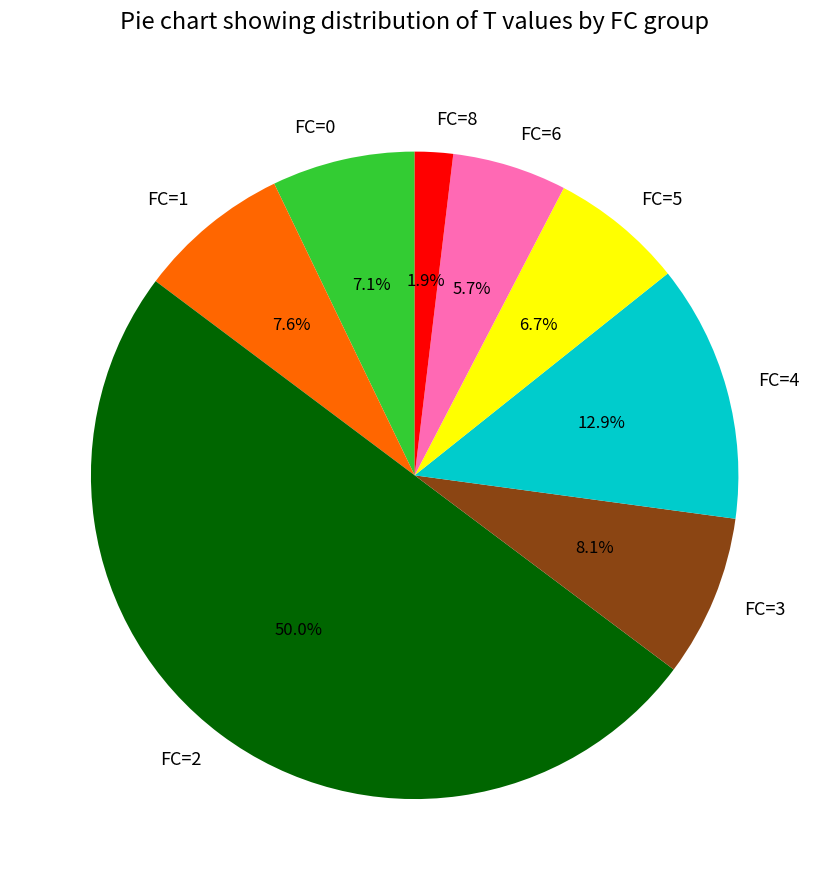

Approximately how many times larger is the value at FC=2 compared to FC=3?

6.2